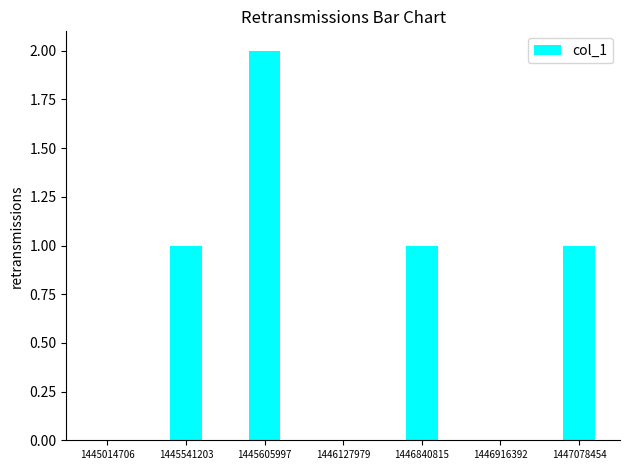

True or false: the data shows 1 at 1446840815.

True